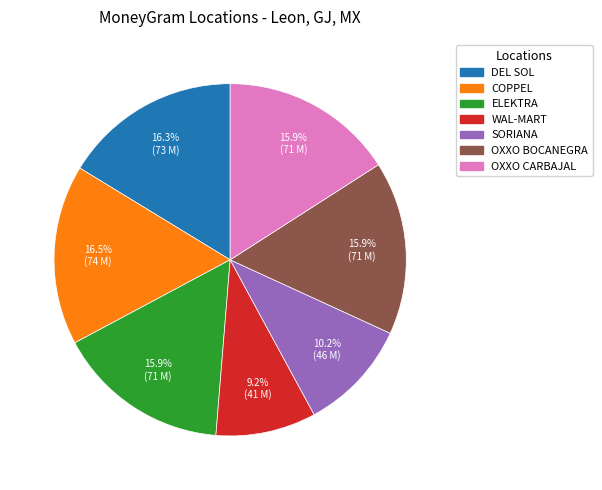

To the nearest percent, what is the average slice percentage?

14%